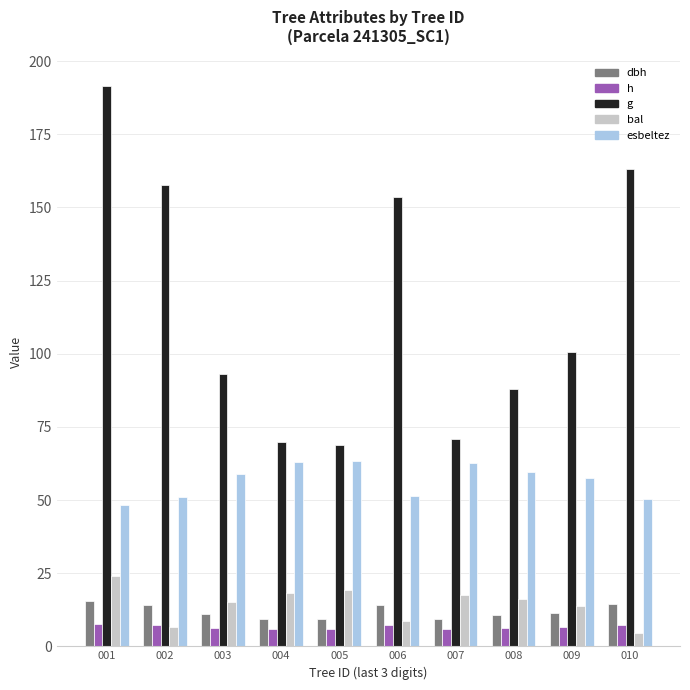

What value does the dbh series have at 001?

15.6